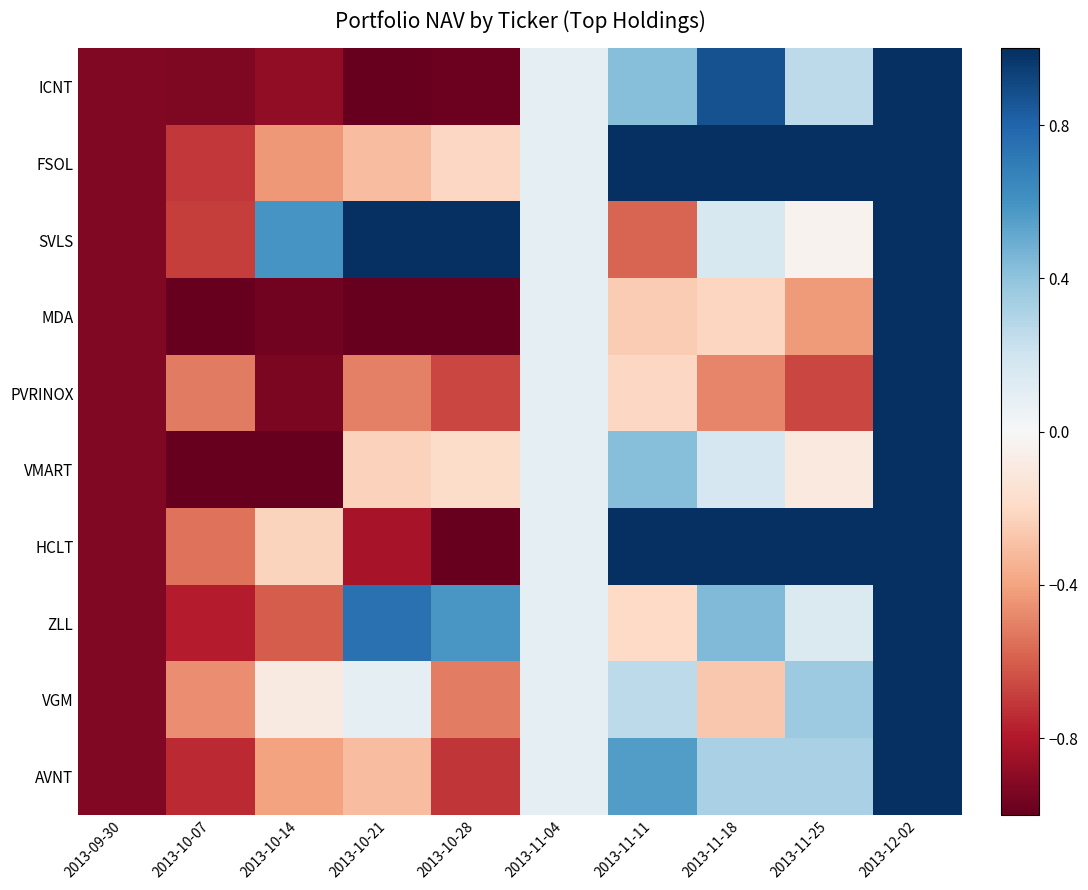

What is the minimum value shown in the chart?

-2.0